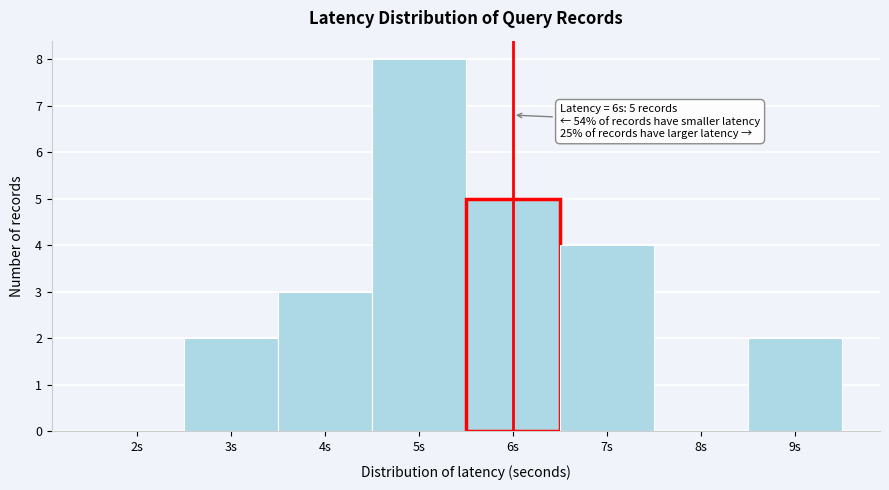

Over which range of the x-axis is the bar tallest?

4.5 to 5.5